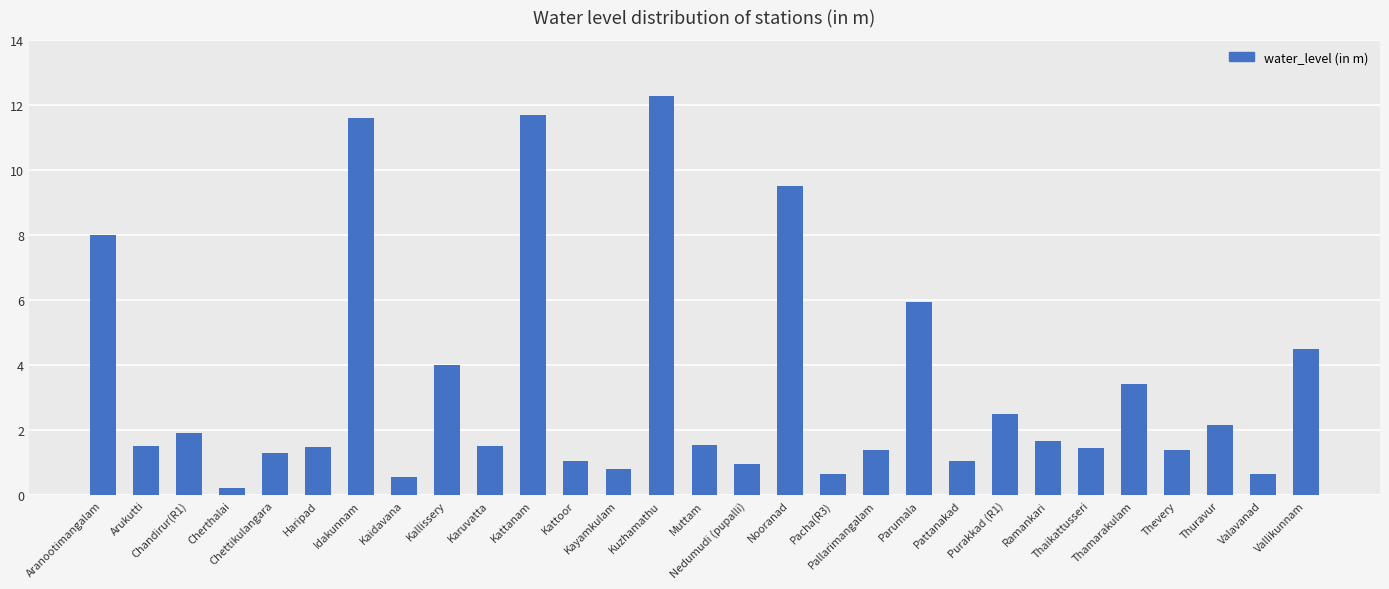

What is the sum of all values?

96.7